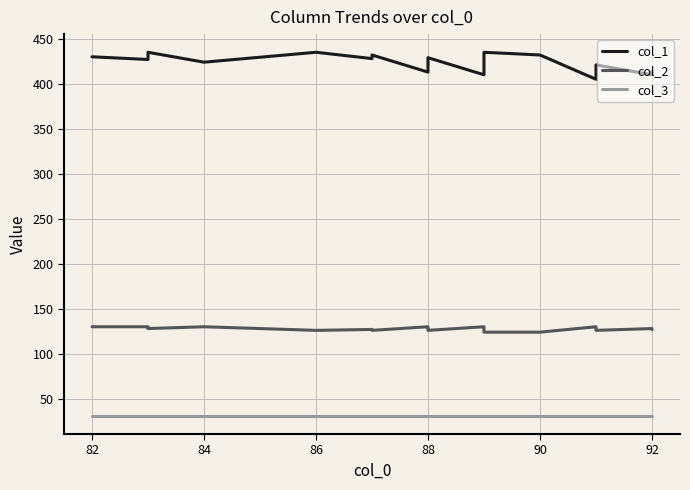

How many data points in col_1 are less than 425?

10